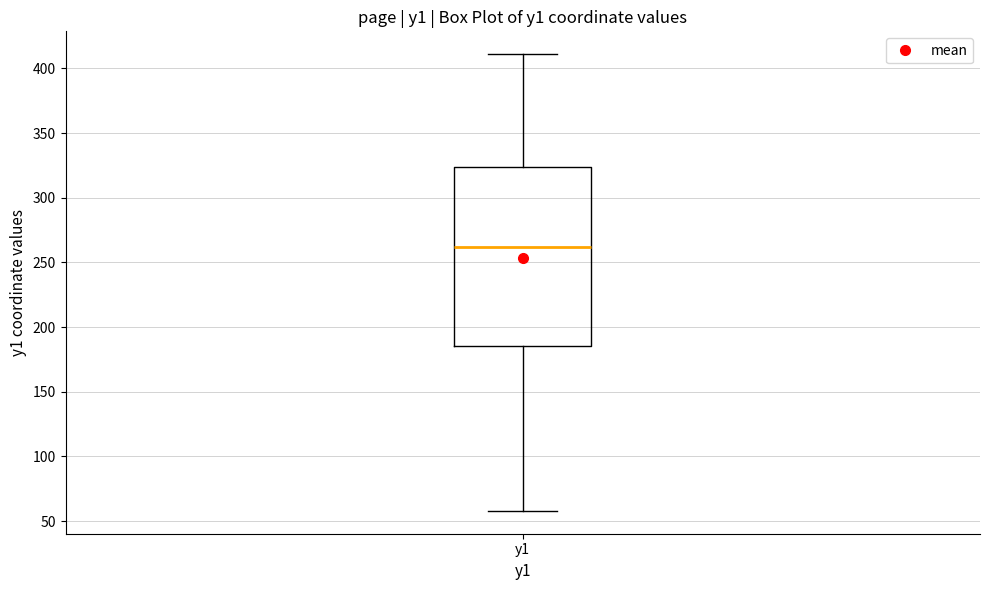

Read this box plot against the y-axis: the position of the median line, the range covered by the box, and the ends of both whiskers. The values are not printed on the chart, so give them approximately, as read against the axis.

median 260, box 185 to 325, whiskers 60 to 410